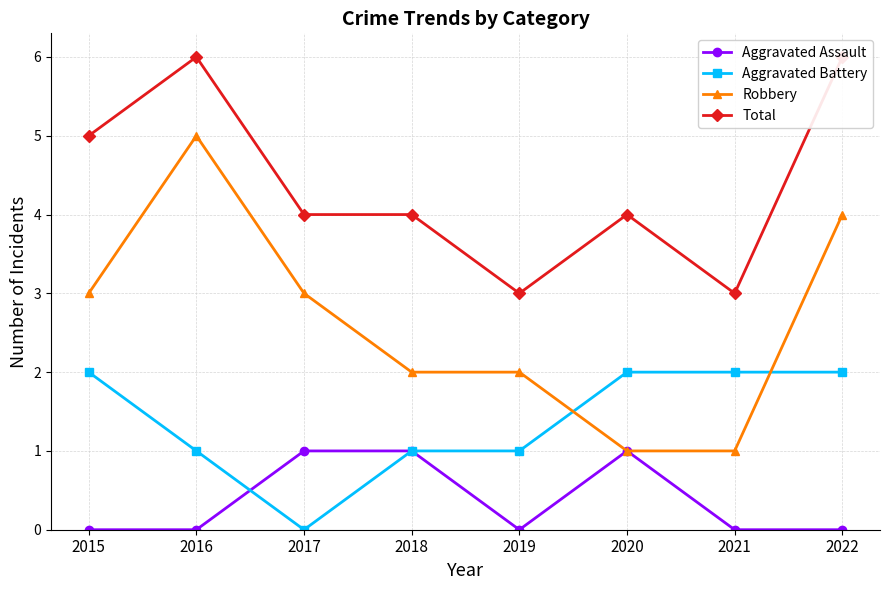

How many positive values does the Aggravated Battery series have?

7